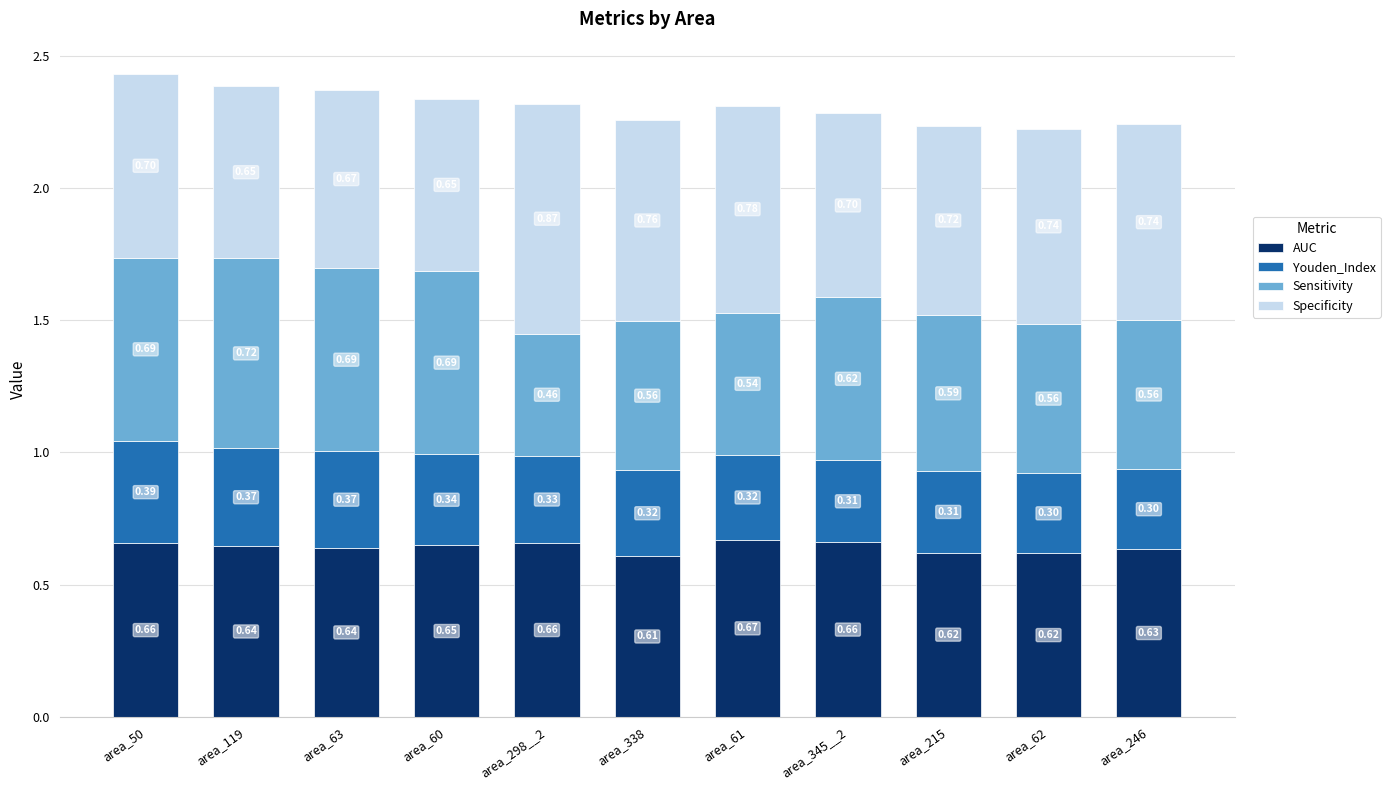

What is the total value across all series at area_298__2?

2.3